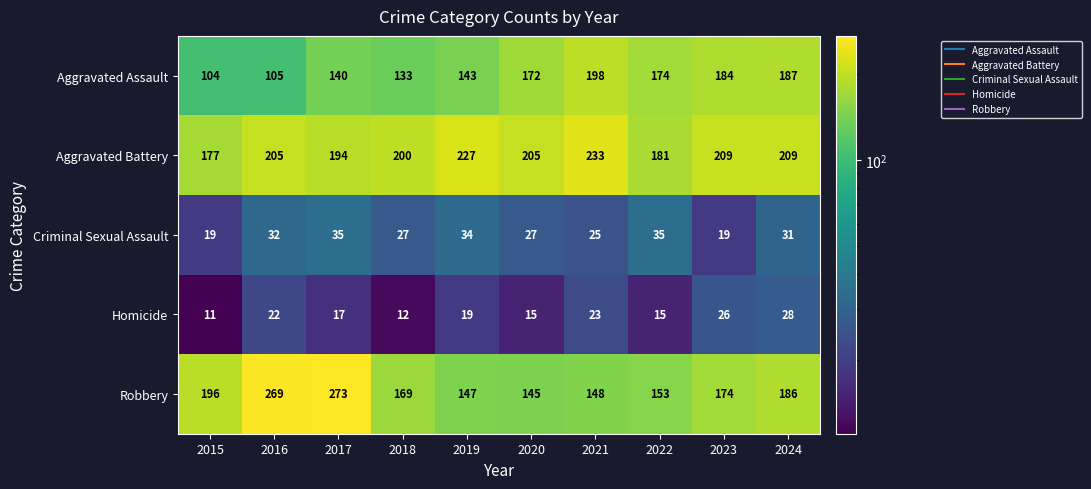

At how many categories does at least one series exceed 72?

10